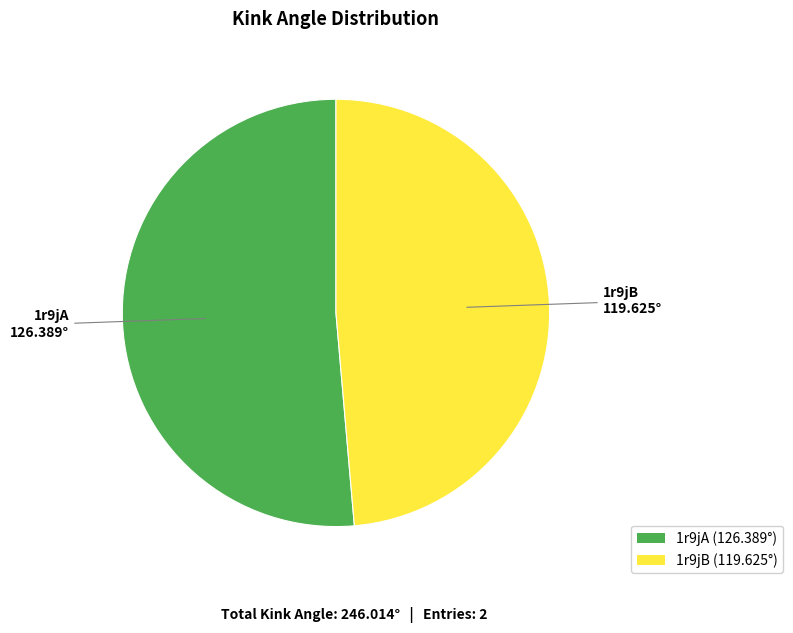

The 1r9jB slice represents 63% of the pie. True or false?

False